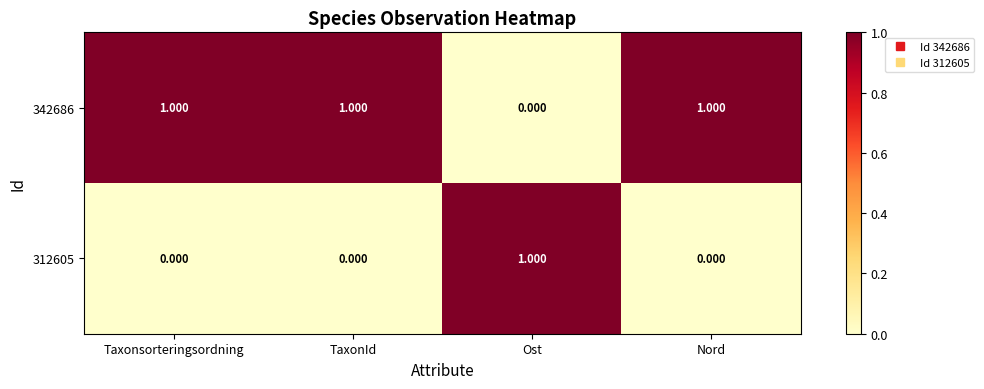

Which category has the lowest value in the 342686 series?

Ost